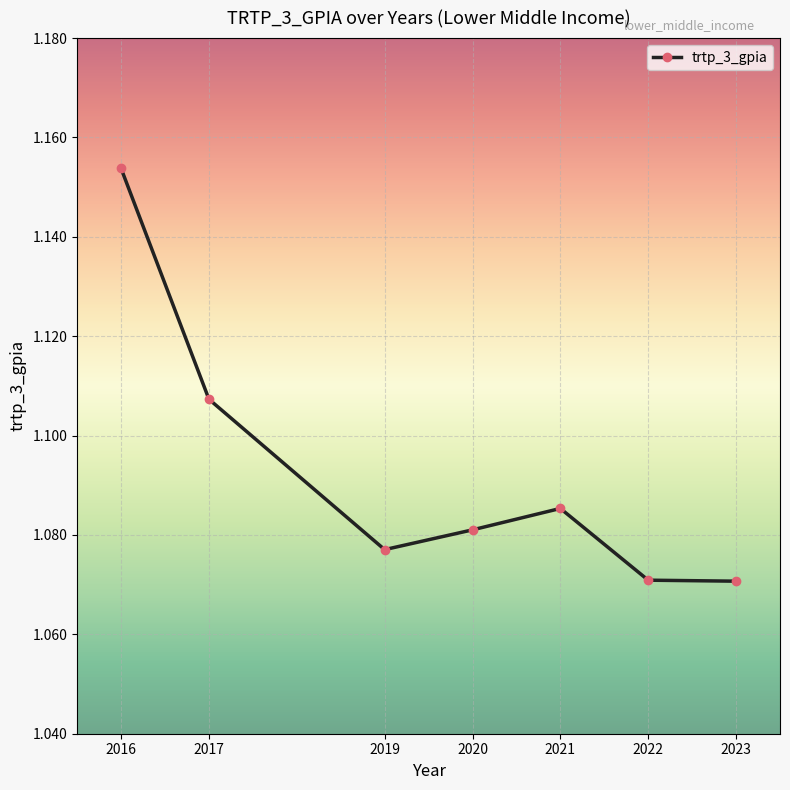

What is the sum of all values?

7.6